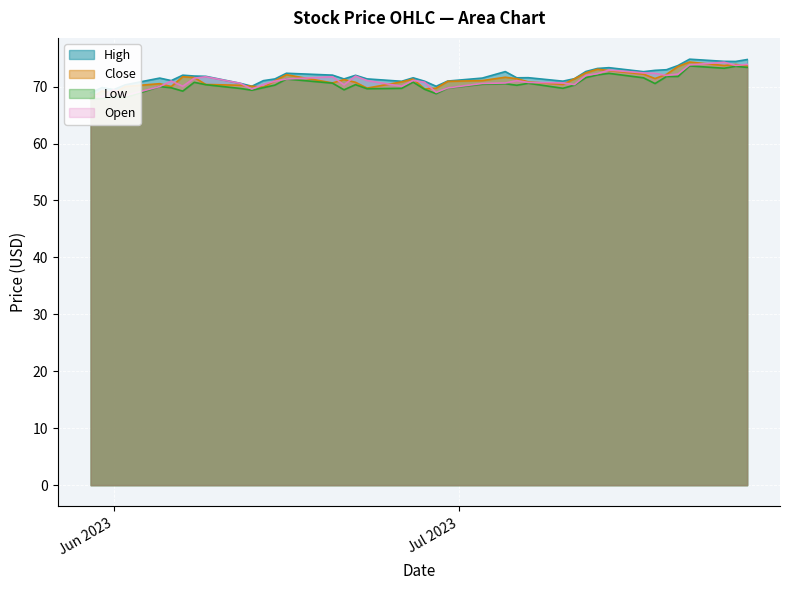

Reading right to left, list all the values displayed in this chart.

High: 74.8	74.4	74.4	74.8	73.7	73.0	72.8	72.6	73.3	73.2	72.7	71.4	70.9	71.6	71.5	72.6	71.5	71.0	70.1	70.9	71.5	70.9	71.3	72.0	71.3	72.0	72.3	71.3	71.0	70.1	70.6	71.8	71.8	72.0	71.1	71.5	70.3	69.5	69.8	68.9
Close: 73.6	73.9	73.7	74.3	73.5	72.2	71.4	72.2	72.8	73.0	72.4	71.4	70.4	70.8	71.4	71.6	71.1	70.9	69.7	69.6	71.3	70.8	69.7	70.8	71.2	70.6	72.1	71.0	69.9	70.1	70.2	70.4	71.6	71.7	70.0	70.5	70.0	68.8	69.2	67.9
Low: 73.4	73.6	73.2	73.6	71.8	71.8	70.5	71.5	72.3	72.1	71.6	70.2	69.7	70.6	70.2	70.5	70.4	69.7	68.8	69.5	70.8	69.7	69.6	70.3	69.4	70.6	71.3	70.3	69.8	69.4	69.7	70.3	70.8	69.2	69.8	70.0	68.1	68.2	67.9	67.8
Open: 73.9	73.7	74.3	73.8	72.2	72.0	72.3	72.4	72.9	72.3	72.0	70.3	70.6	70.7	71.0	70.6	70.6	69.8	69.0	70.8	71.1	70.1	71.1	71.8	70.3	71.7	71.3	70.9	70.4	69.6	70.6	71.7	71.5	70.1	71.0	70.0	68.4	69.4	68.2	68.6